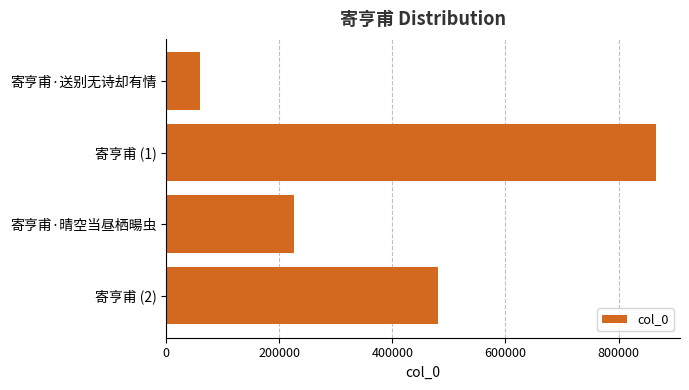

The value at 寄亨甫 (1) is 1546558. True or false?

False